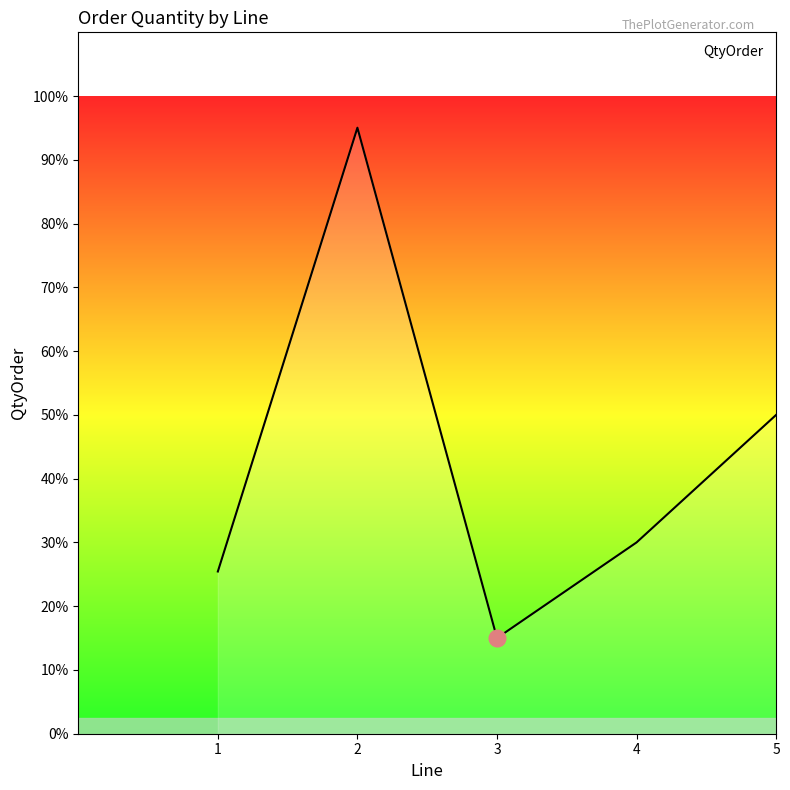

Does the chart have visible grid lines?

No